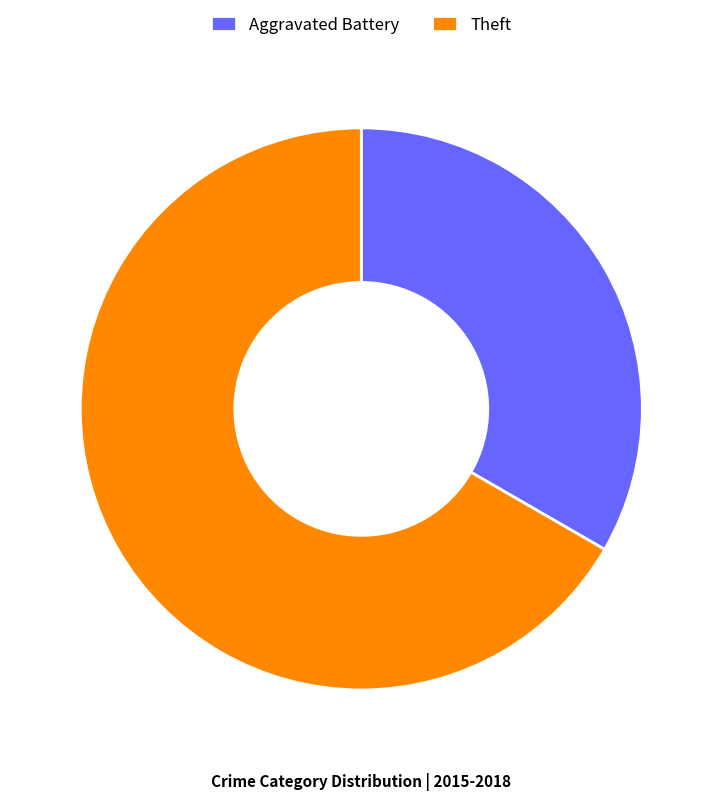

What is the ratio of the value at Aggravated Battery to the value at Theft?

0.5